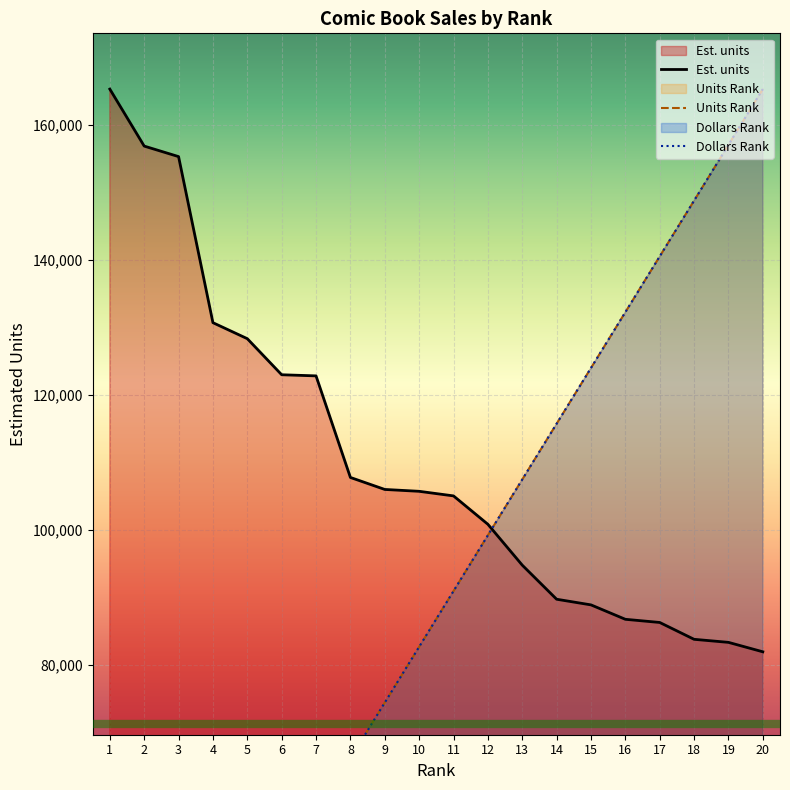

At which label is Units Rank closest to 86765?

10